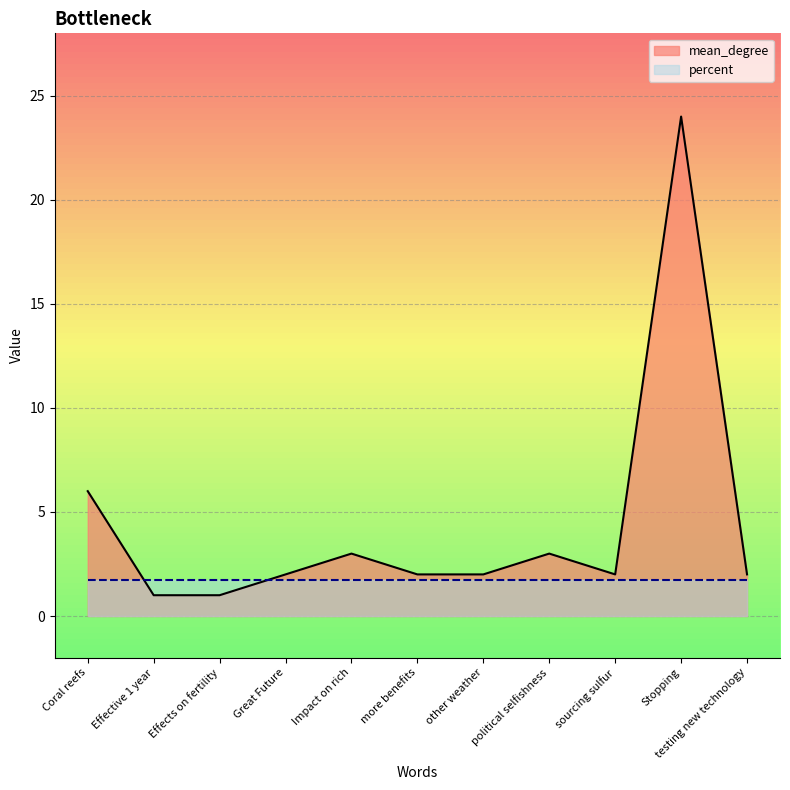

Reading left to right, list all the values displayed in this chart.

6	1	1	2	3	2	2	3	2	24	2